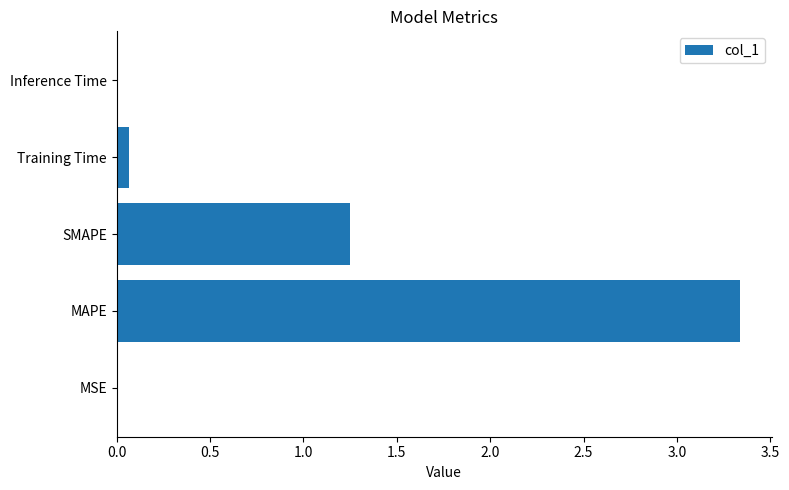

The value at MAPE is 1.8. True or false?

False